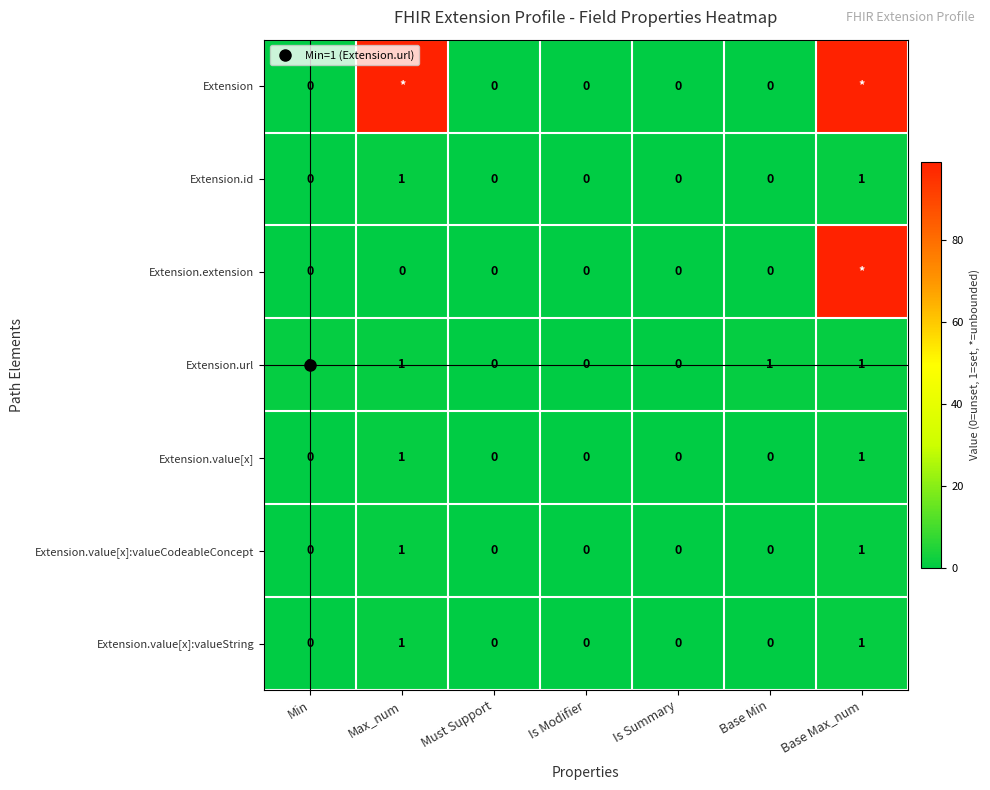

What is the difference between the maximum and second lowest values in the Extension.value[x]:valueString series?

1